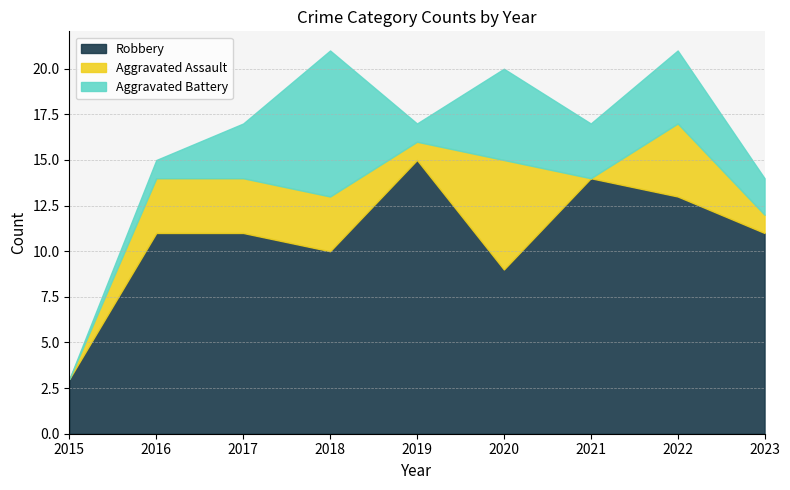

True or false: Aggravated Assault has more than 1 points higher than both neighbors.

True